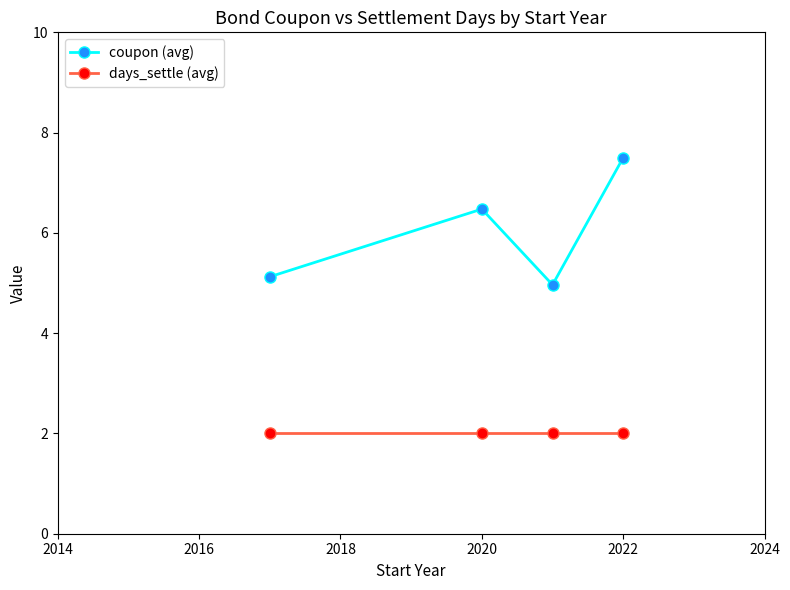

In coupon (avg), how many points are higher than both neighbors (excluding endpoints)?

1